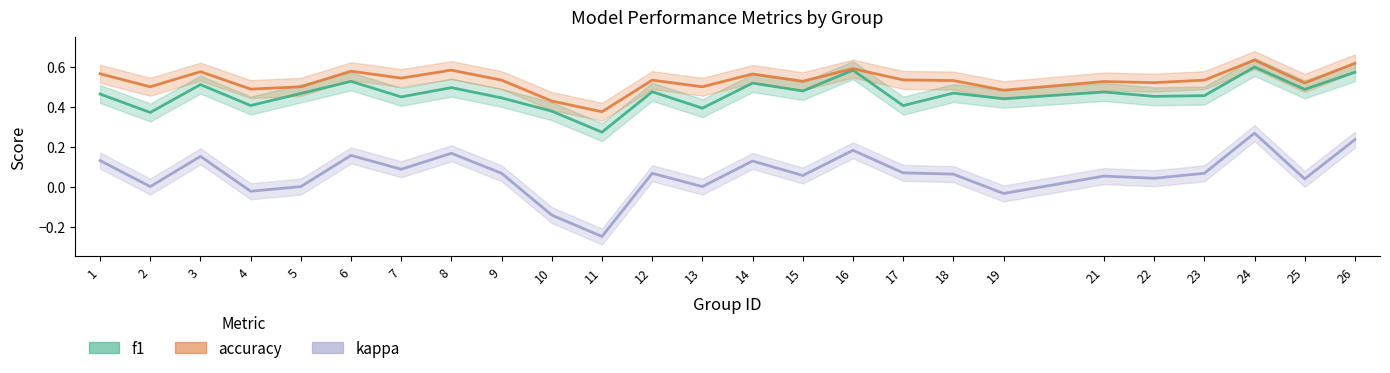

In accuracy, how many points are lower than both neighbors (excluding endpoints)?

9